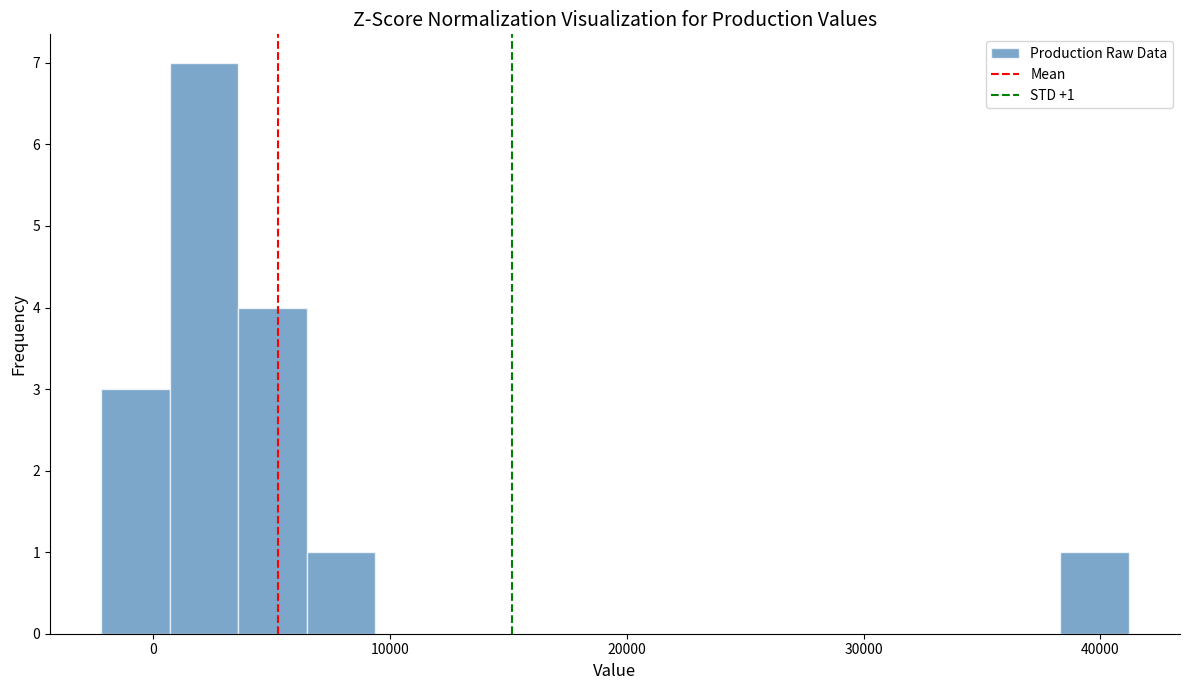

Read against the x-axis, roughly where is the centre of the tallest bar?

2000